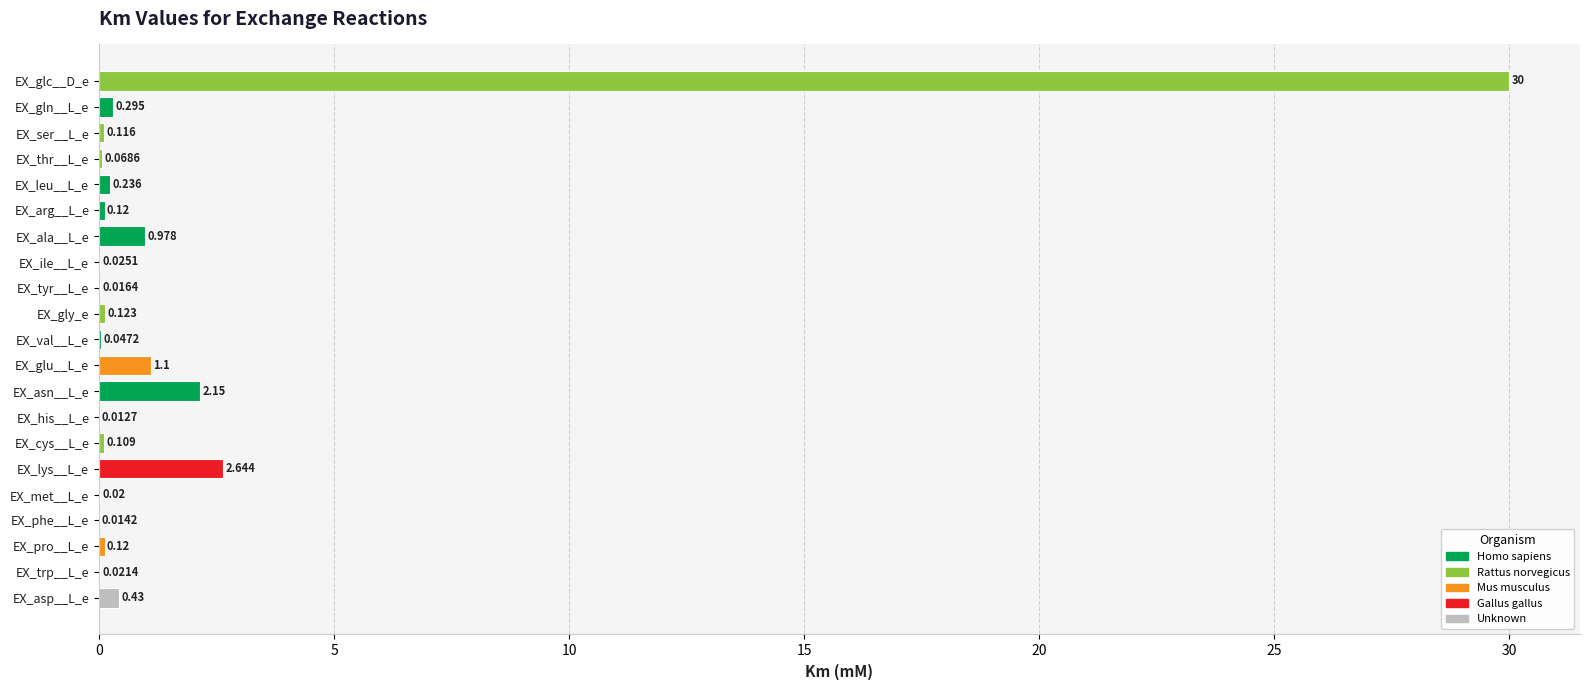

Which has a higher value, EX_phe__L_e or EX_arg__L_e?

EX_arg__L_e